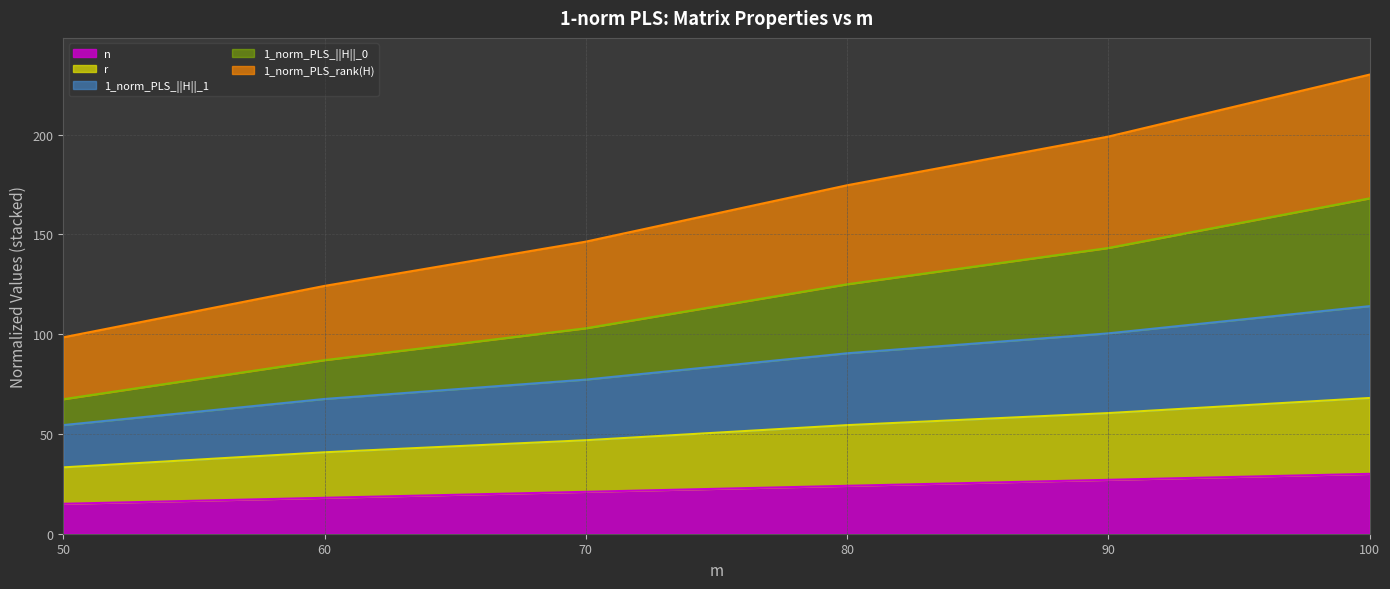

At which category is the sum across all series the highest?

100